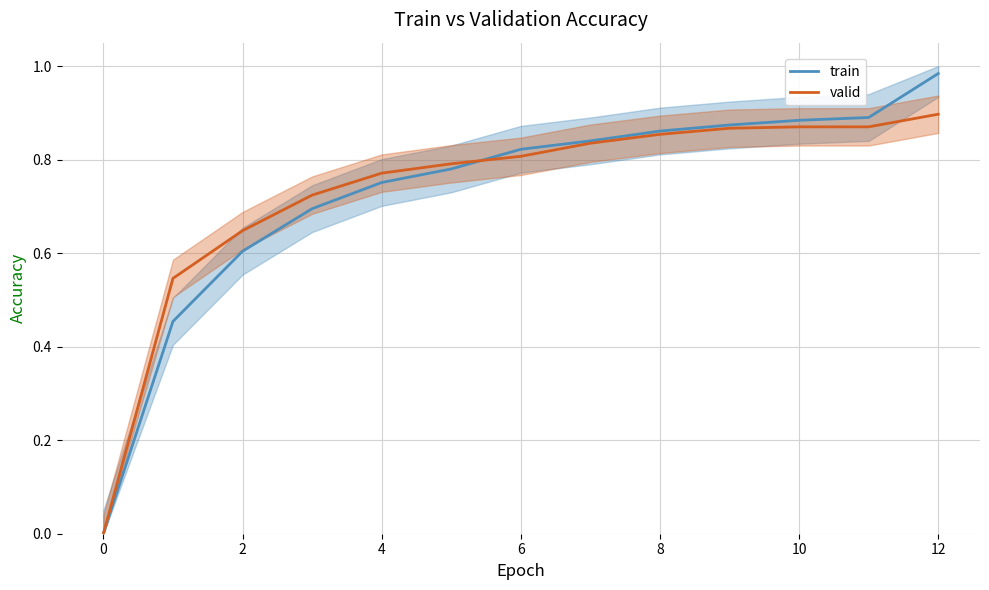

What is the difference between the maximum and minimum values in the valid series?

0.9